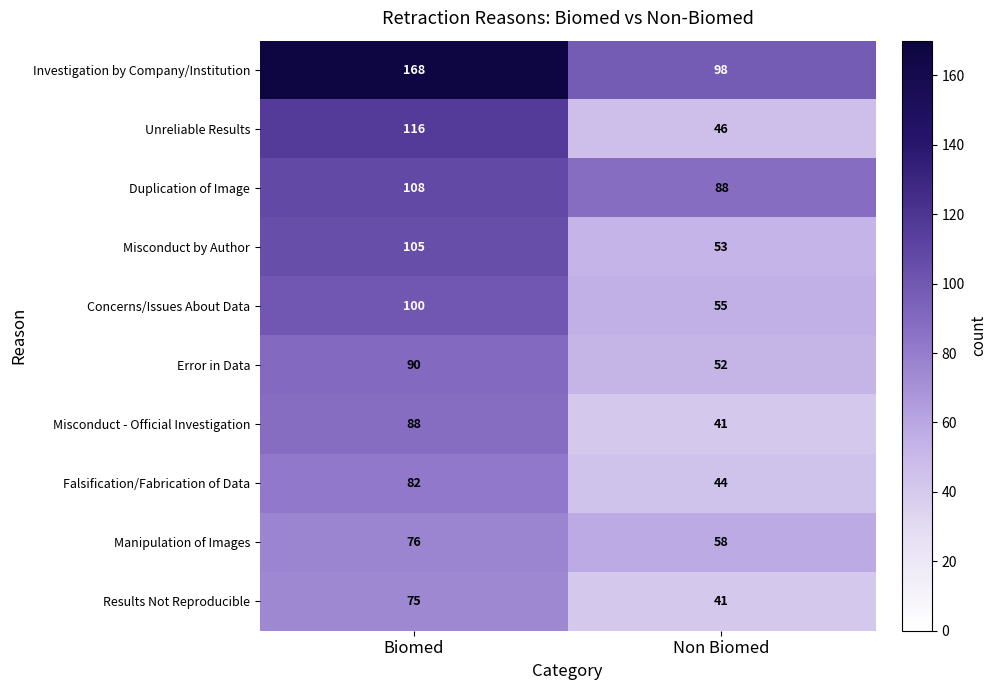

What is the spread (max minus min) of values at Biomed?

93